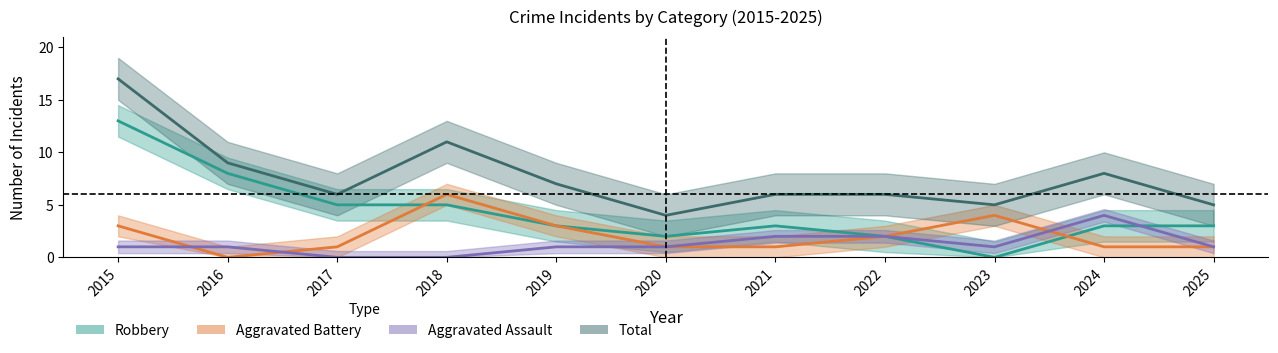

How many lines are shown in the chart?

4